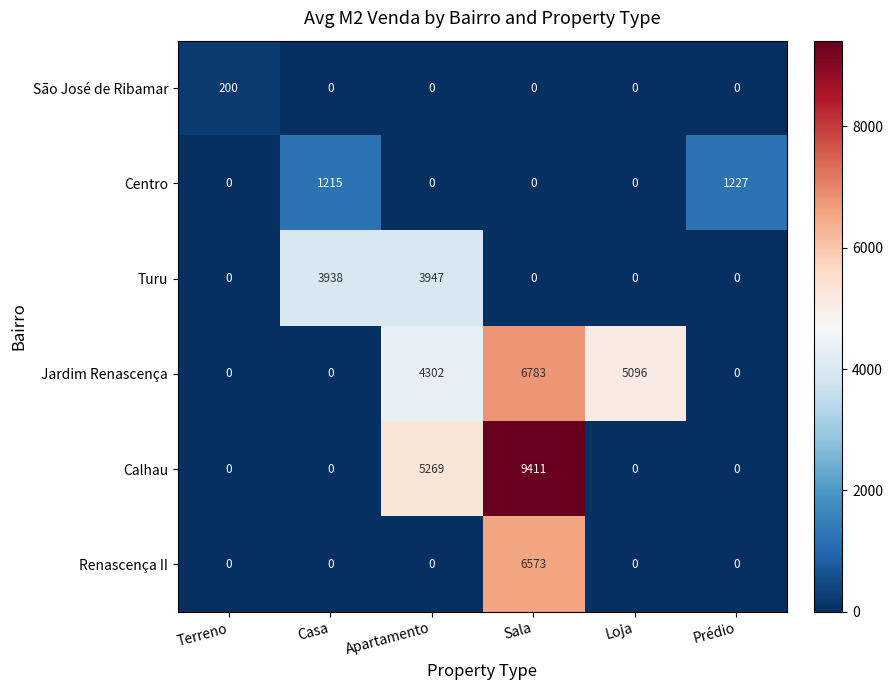

At which category is the sum across all series the highest?

Sala